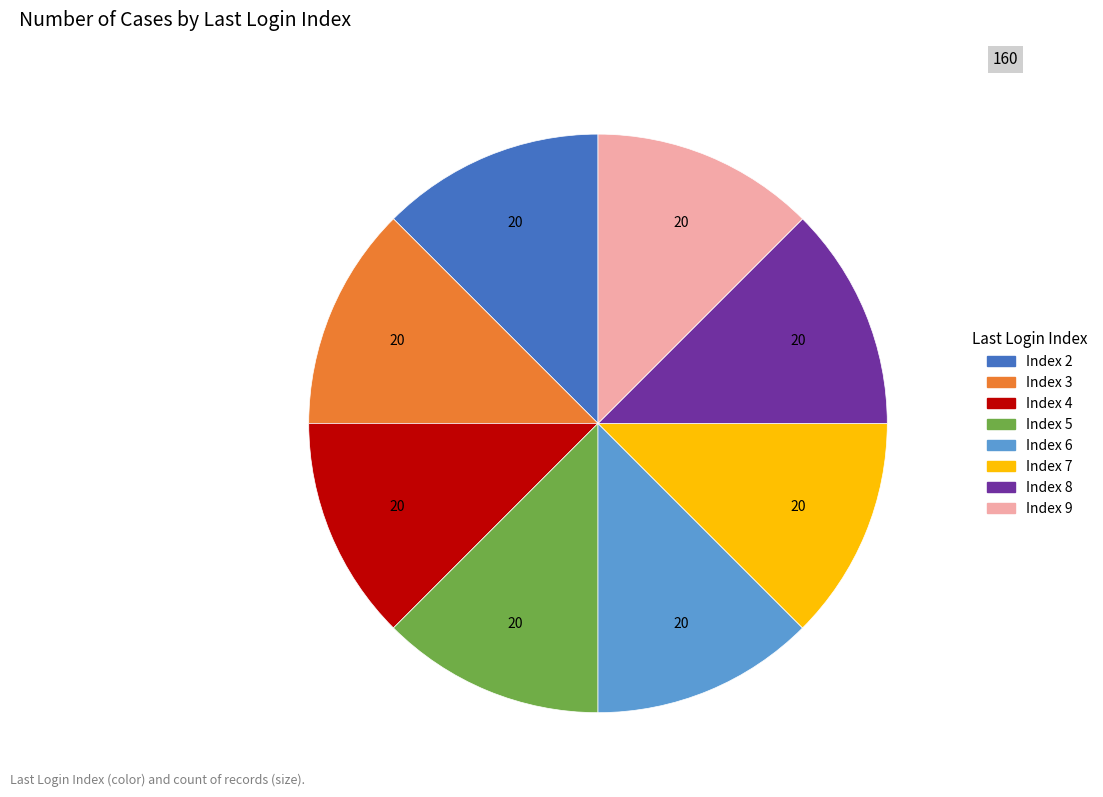

Approximately how many times larger is the value at Index 2 compared to Index 8?

1.0